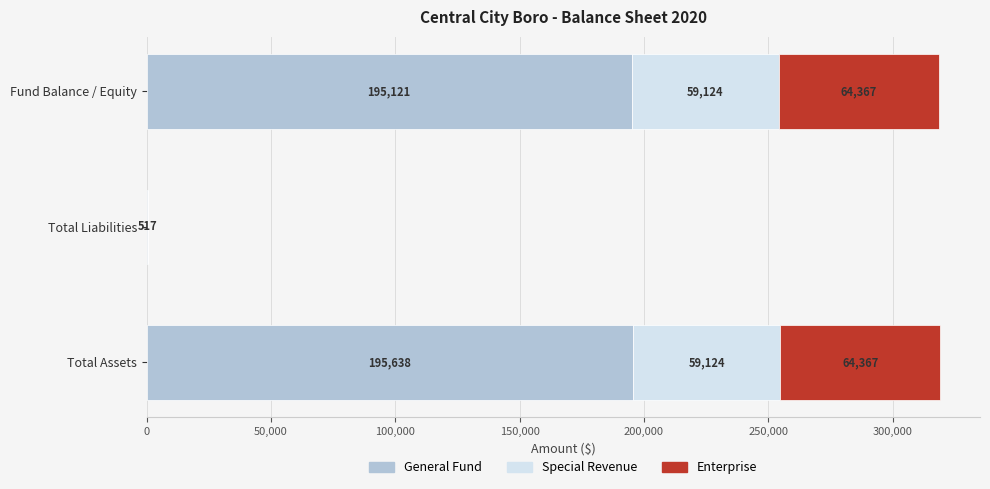

How many categories are shown in the chart?

3